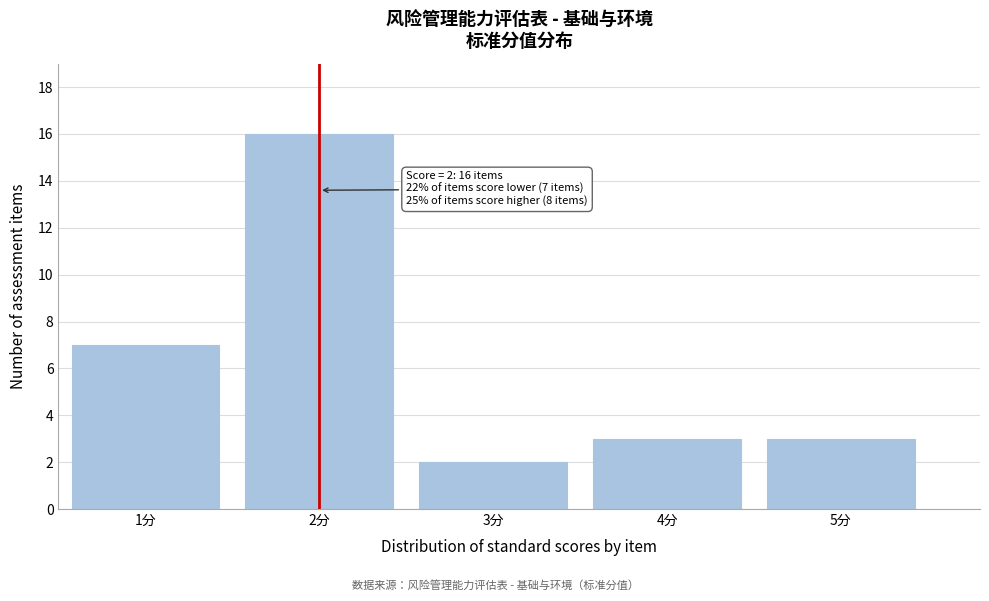

Which range on the x-axis has the tallest bar?

1.5 to 2.5